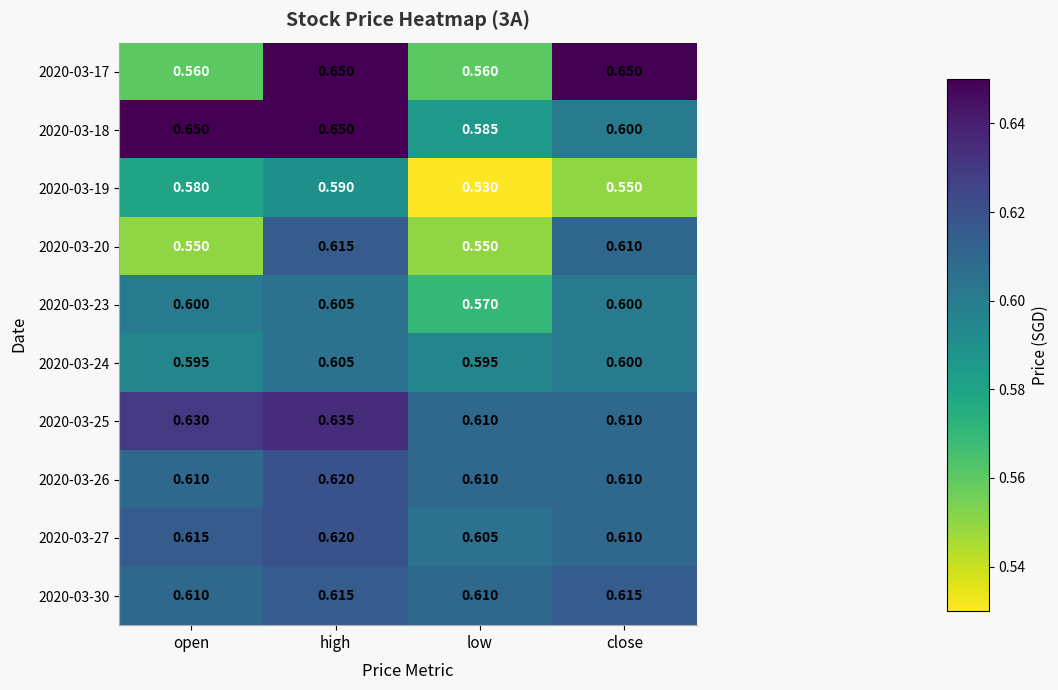

Where is 2020-03-19 nearest to the value 0?

low